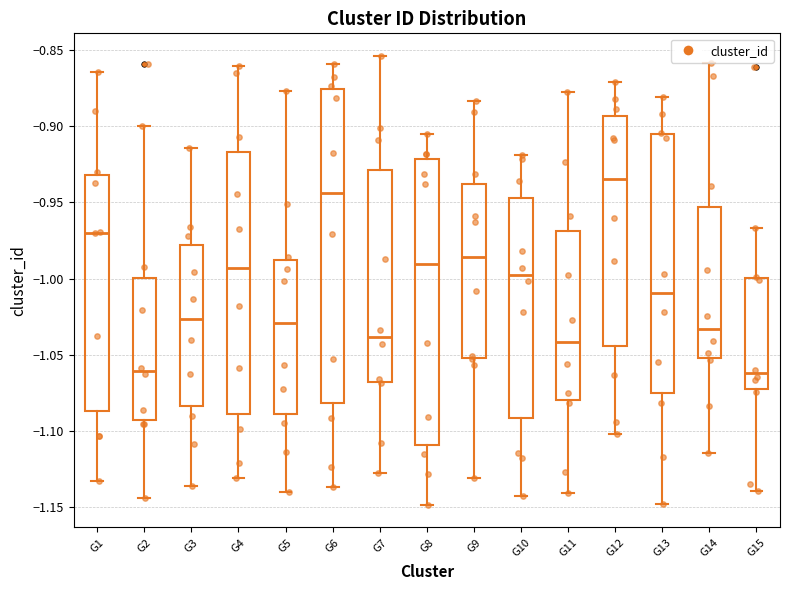

Reading left to right, transcribe this box plot: for each box, give where its median line is, the range the box spans, and where its two whiskers end, as read against the y-axis. The values are not printed on the chart, so give them approximately, as read against the axis.

G1: median -0.970, box -1.085 to -0.930, whiskers -1.135 to -0.865
G2: median -1.060, box -1.095 to -1.000, whiskers -1.145 to -0.900
G3: median -1.025, box -1.085 to -0.980, whiskers -1.135 to -0.915
G4: median -0.995, box -1.090 to -0.915, whiskers -1.130 to -0.860
G5: median -1.030, box -1.090 to -0.990, whiskers -1.140 to -0.875
G6: median -0.945, box -1.080 to -0.875, whiskers -1.135 to -0.860
G7: median -1.040, box -1.070 to -0.930, whiskers -1.130 to -0.855
G8: median -0.990, box -1.110 to -0.920, whiskers -1.150 to -0.905
G9: median -0.985, box -1.050 to -0.940, whiskers -1.130 to -0.885
G10: median -1.000, box -1.090 to -0.945, whiskers -1.140 to -0.920
G11: median -1.040, box -1.080 to -0.970, whiskers -1.140 to -0.880
G12: median -0.935, box -1.045 to -0.895, whiskers -1.100 to -0.870
G13: median -1.010, box -1.075 to -0.905, whiskers -1.150 to -0.880
G14: median -1.035, box -1.050 to -0.955, whiskers -1.115 to -0.860
G15: median -1.060, box -1.070 to -1.000, whiskers -1.140 to -0.965